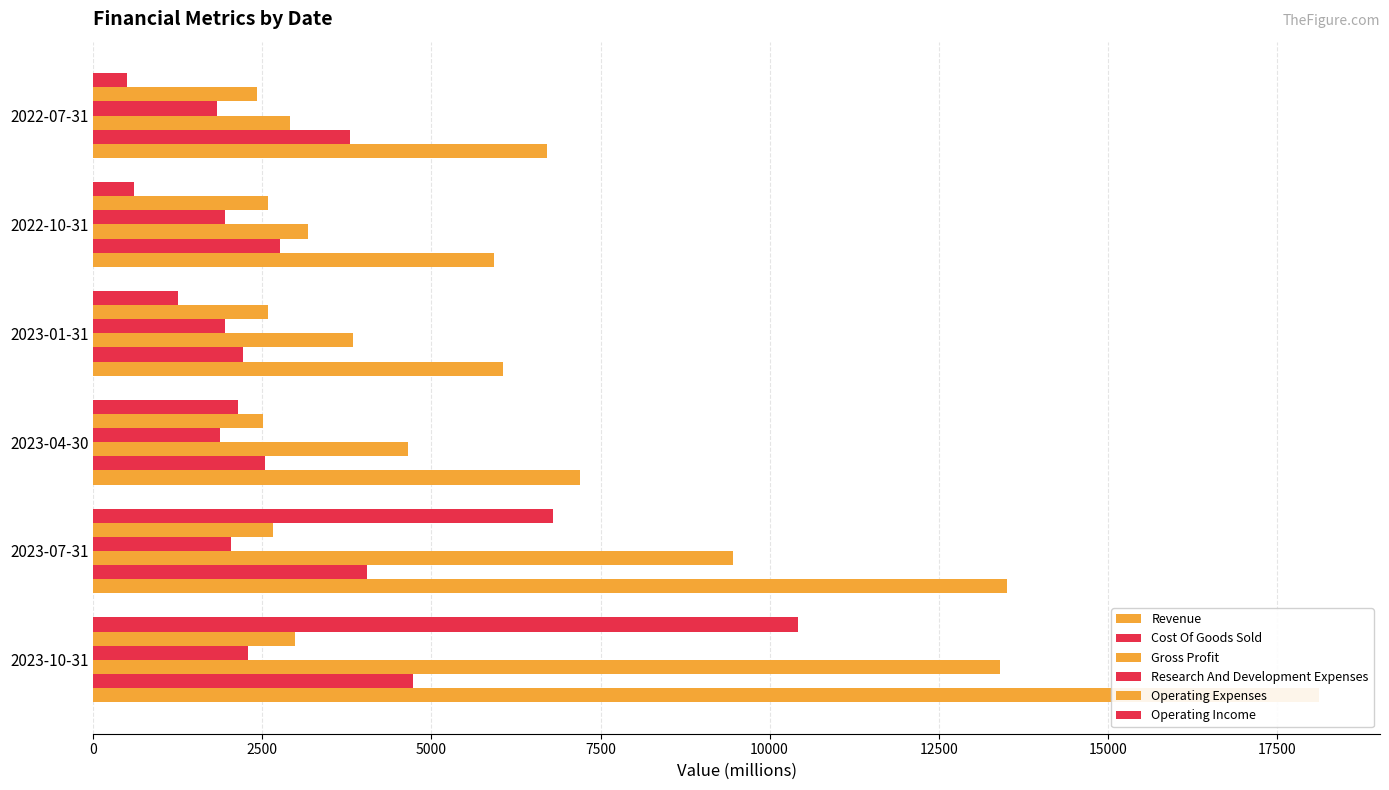

Are the bars horizontal?

Yes